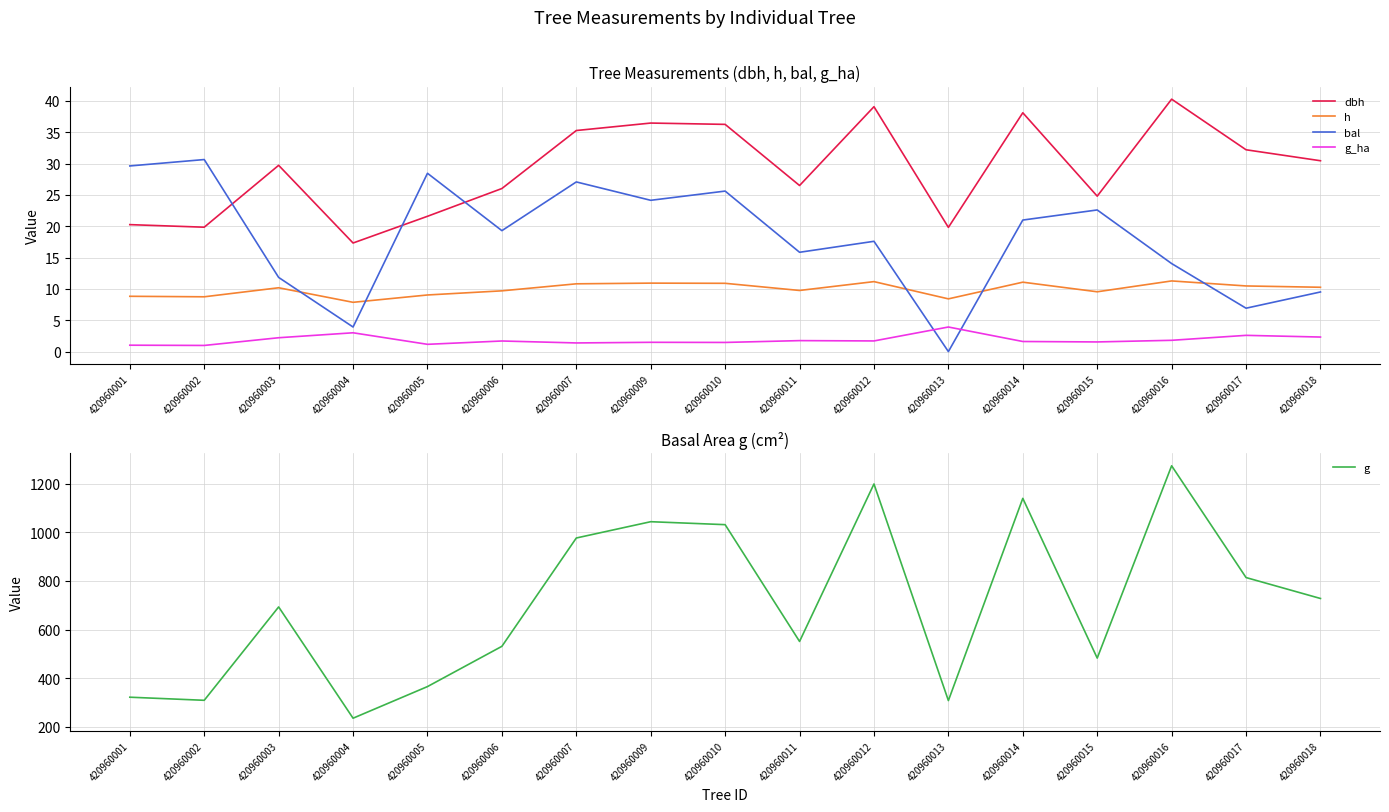

The value of g_ha at 420960003 is 2.2. True or false?

True